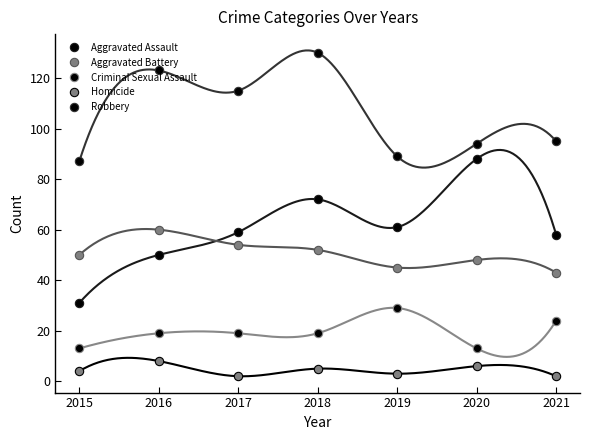

Count the Homicide values in the range 2 to 6.

6